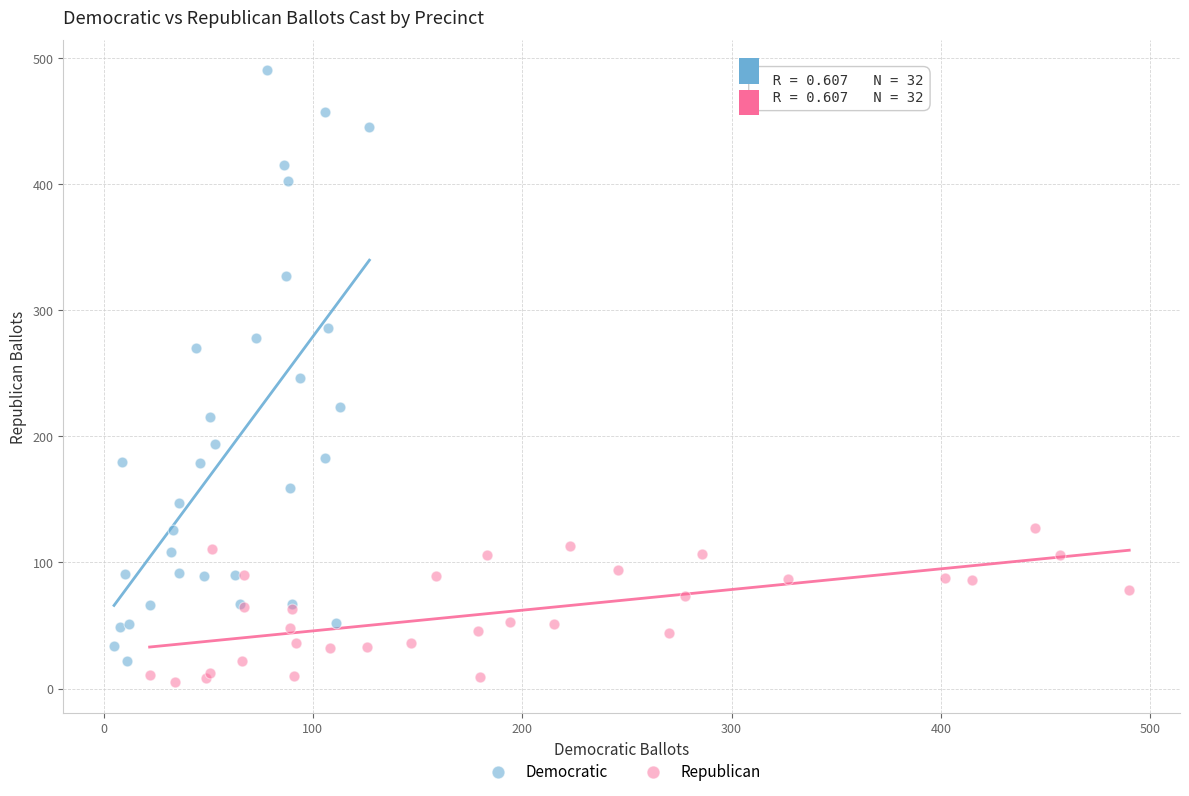

Which series has the largest Y range (max minus min)?

Democratic